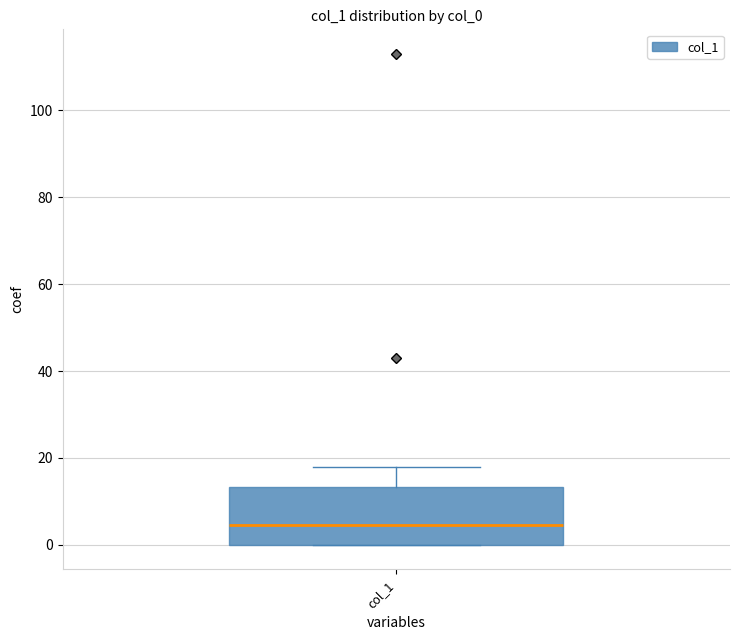

Where does the upper whisker of the box for col_1 end on the y-axis? The values are not printed on the chart, so give them approximately, as read against the axis.

18